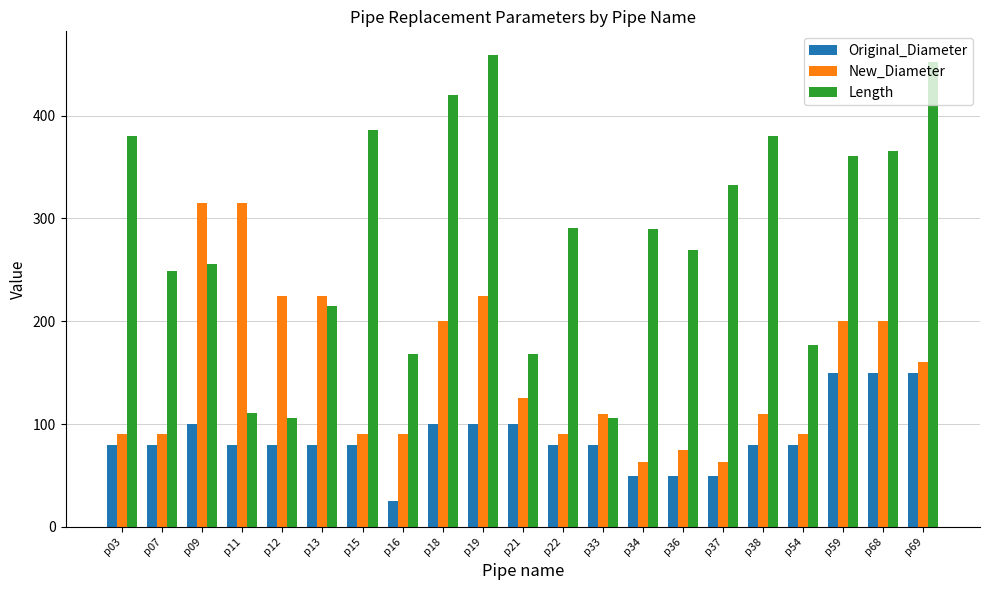

What is the sum of the Length values at p09 and p12?

362